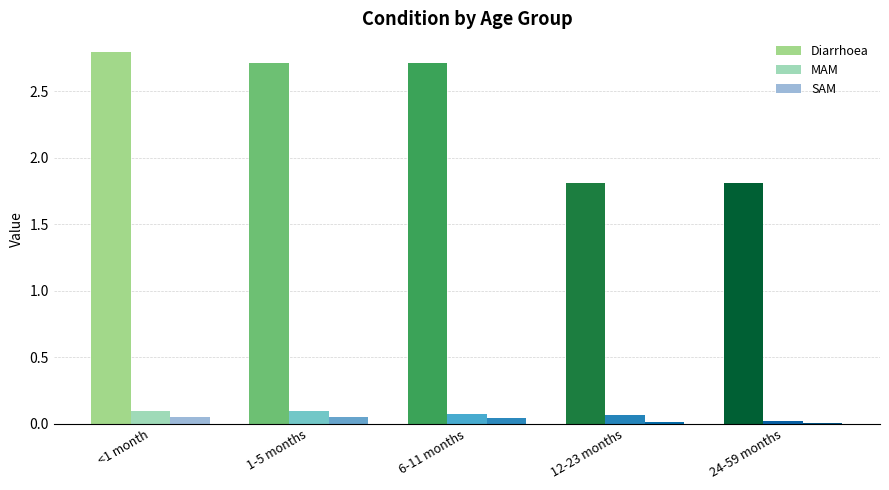

Which series changed the most between <1 month and 1-5 months?

Diarrhoea